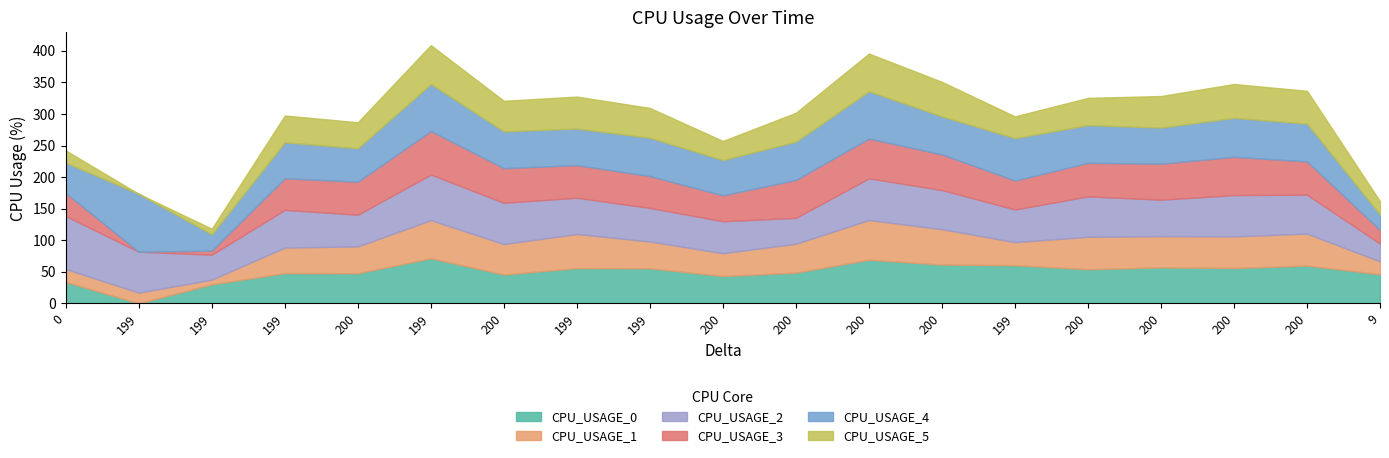

In CPU_USAGE_3, how many points are higher than both neighbors (excluding endpoints)?

3